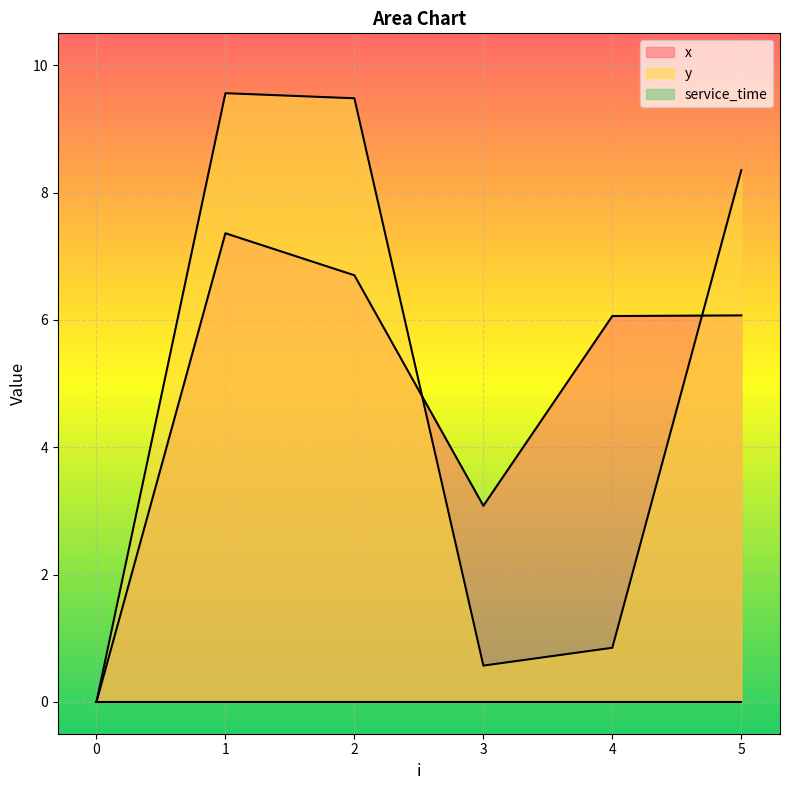

At which category does x reach its first local valley?

3